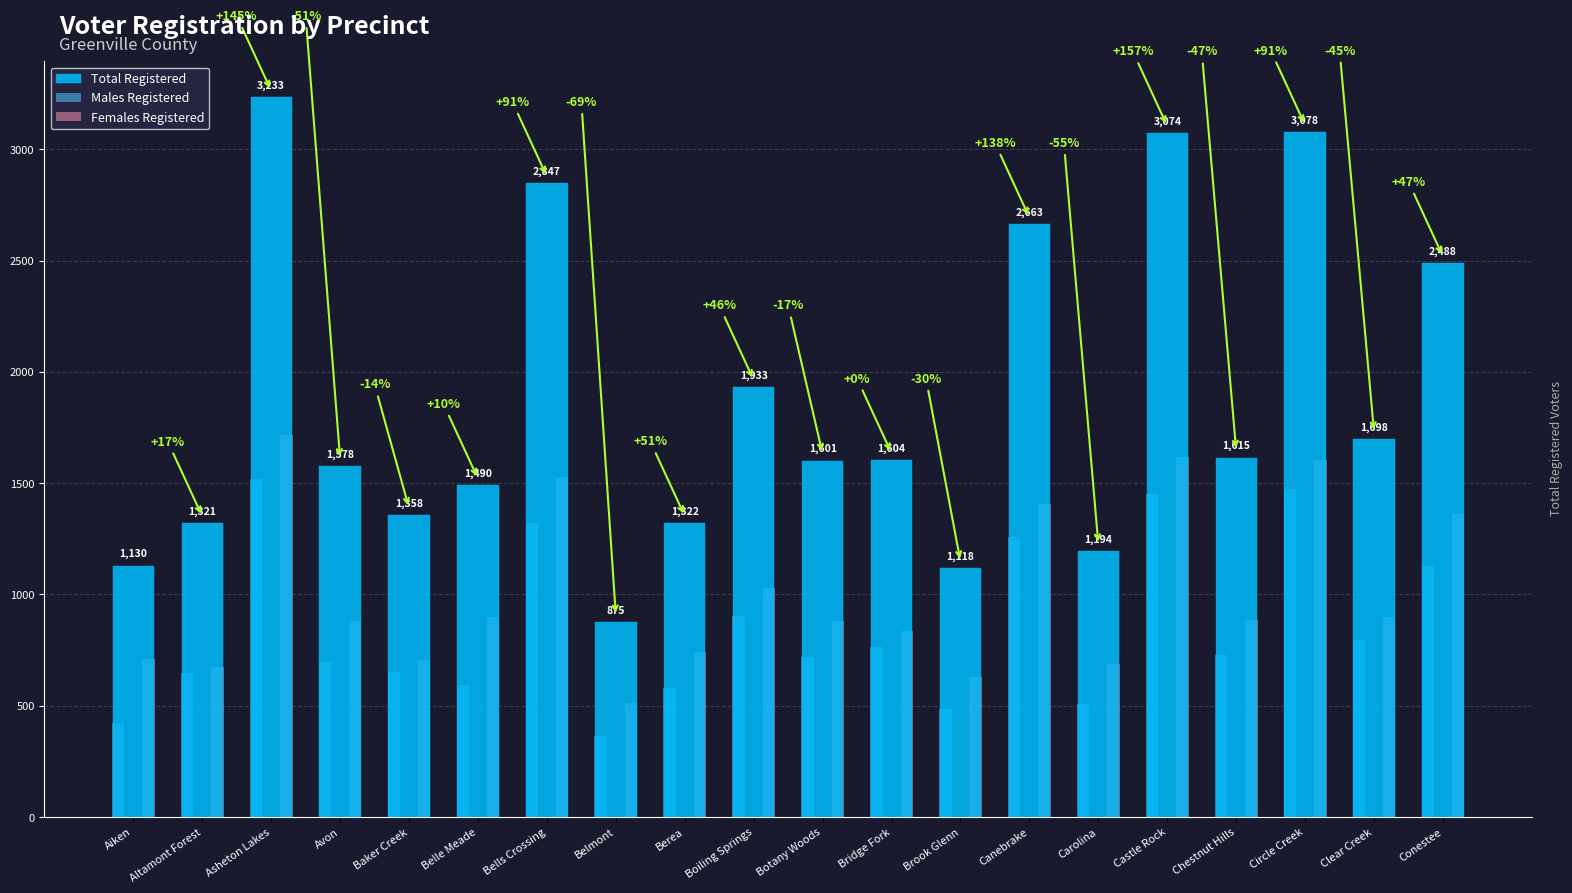

What is the value of the Females Registered bar at the 4th from the left?

881